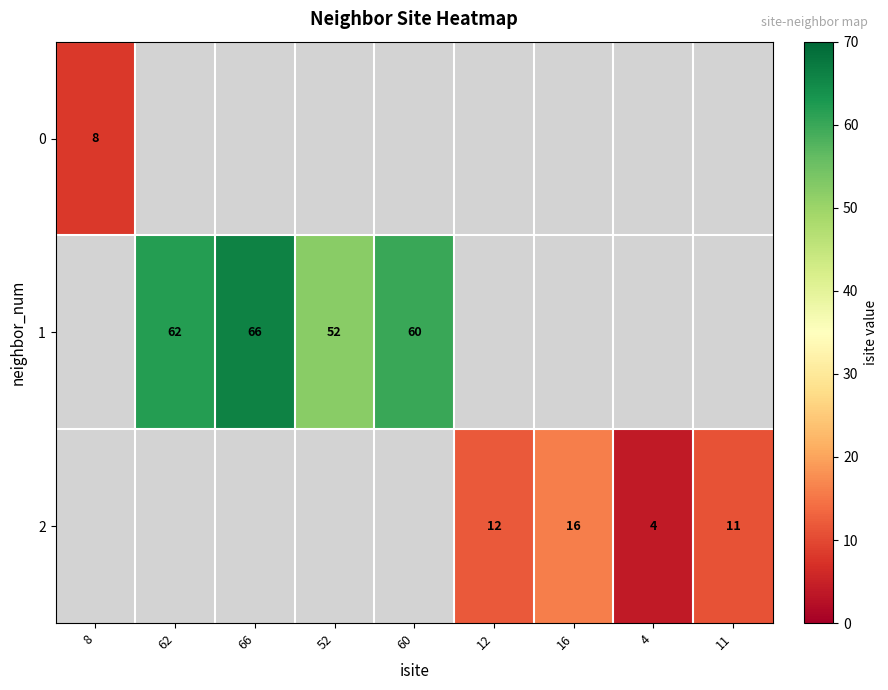

Is it true that 1 equals 62 at 62?

True